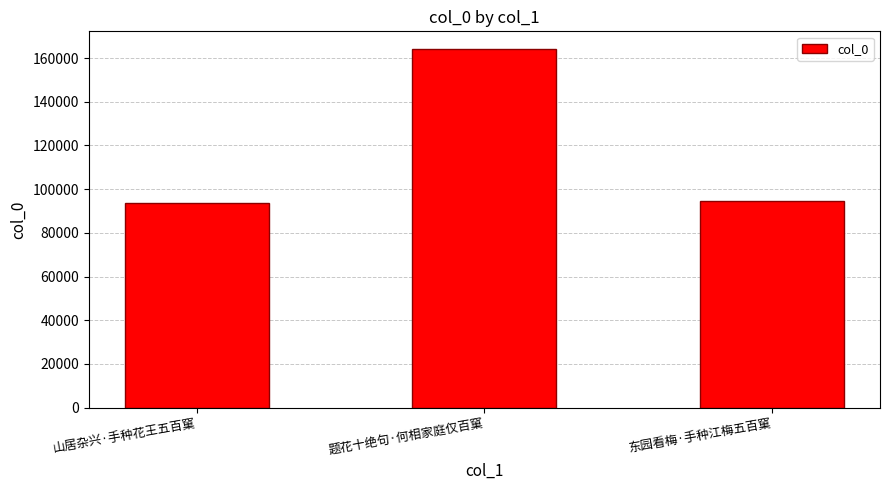

What is the label of the 3rd bar from the left?

东园看梅·手种江梅五百窠